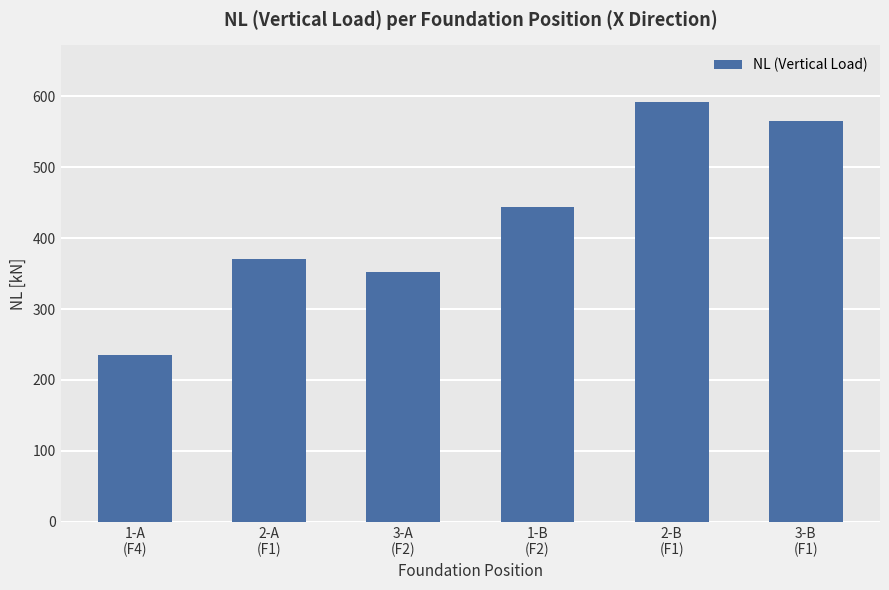

How many bars are there in total?

6